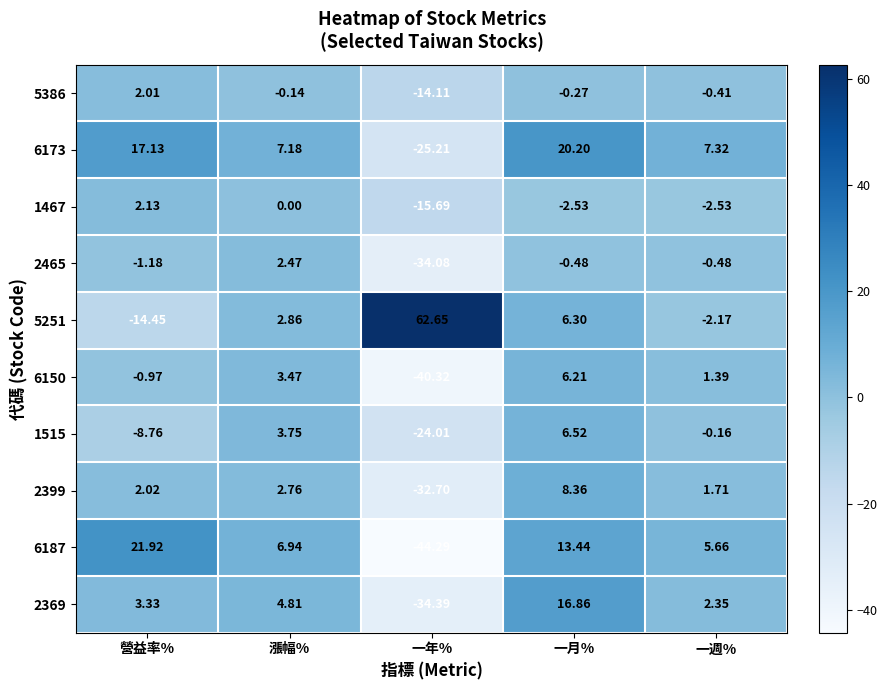

Where does the 5386 series first go above 0?

營益率%